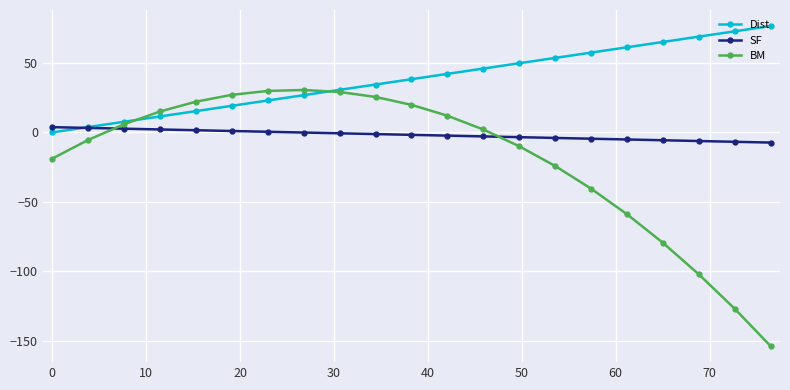

What is the difference between the maximum and minimum values in the Dist series?

76.5